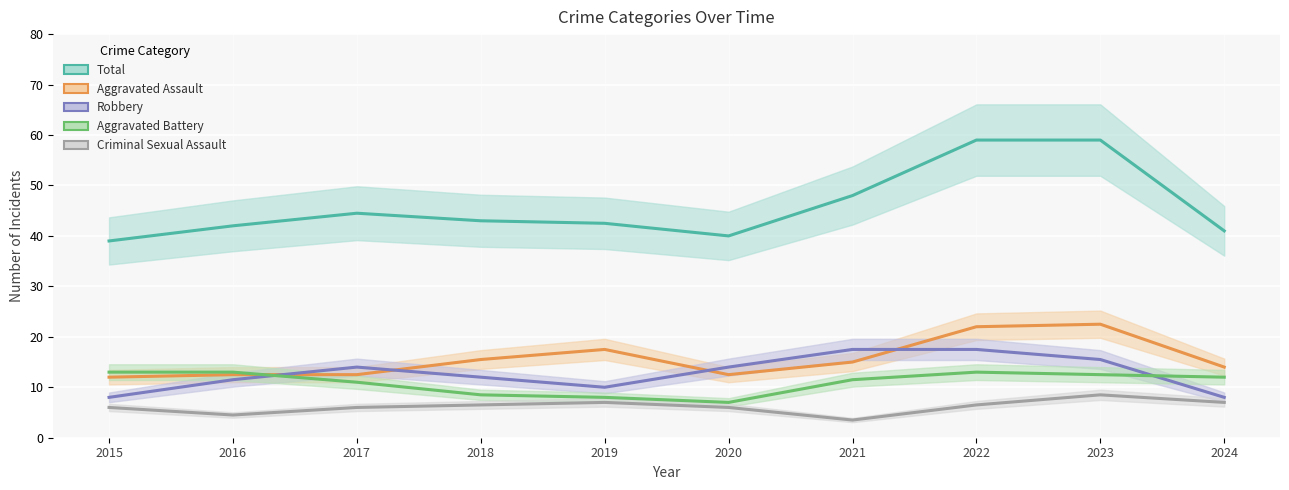

Reading left to right, what are all the values shown in this chart?

Total: 39.0	42.0	44.5	43.0	42.5	40.0	48.0	59.0	59.0	41.0
Aggravated Assault: 12.0	12.5	12.5	15.5	17.5	12.5	15.0	22.0	22.5	14.0
Robbery: 8.0	11.5	14.0	12.0	10.0	14.0	17.5	17.5	15.5	8.0
Aggravated Battery: 13.0	13.0	11.0	8.5	8.0	7.0	11.5	13.0	12.5	12.0
Criminal Sexual Assault: 6.0	4.5	6.0	6.5	7.0	6.0	3.5	6.5	8.5	7.0